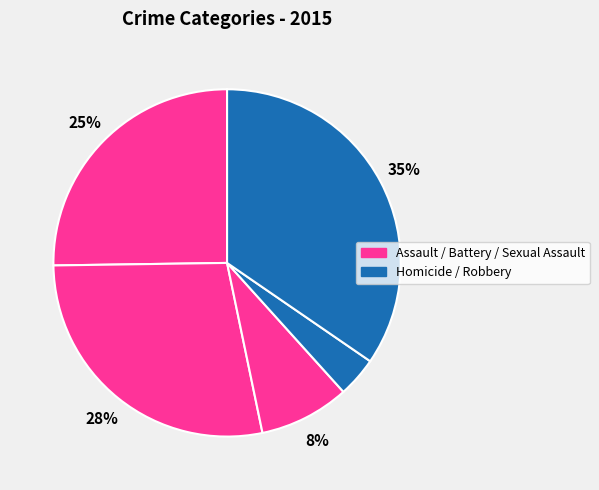

How many slices are in this pie chart?

5